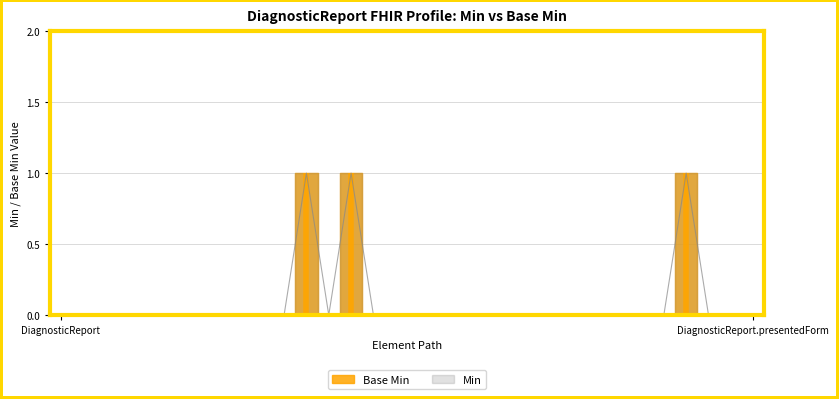

How many lines are shown in the chart?

1